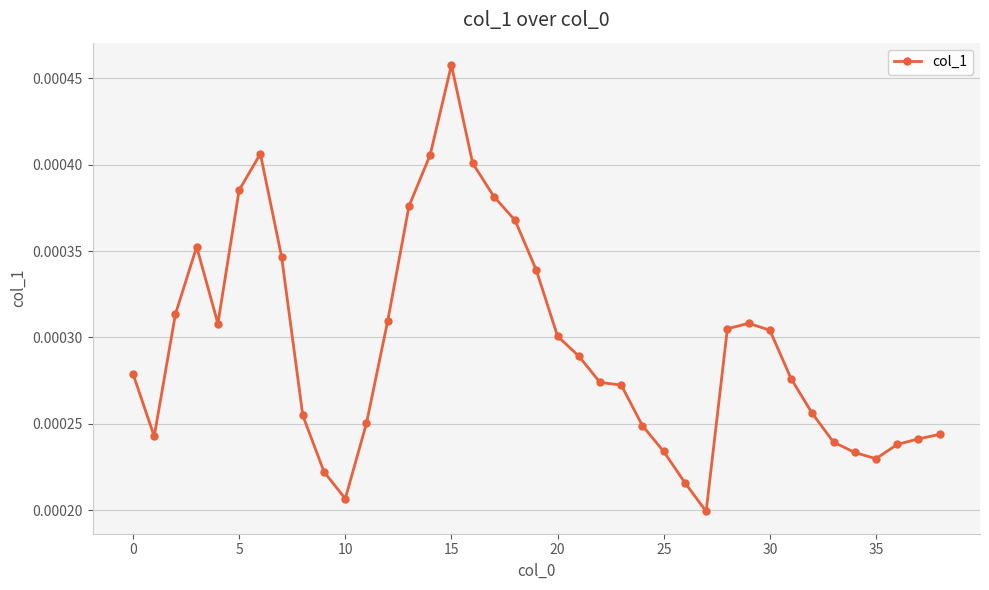

True or false: there are more than 2 points higher than both neighbors.

True